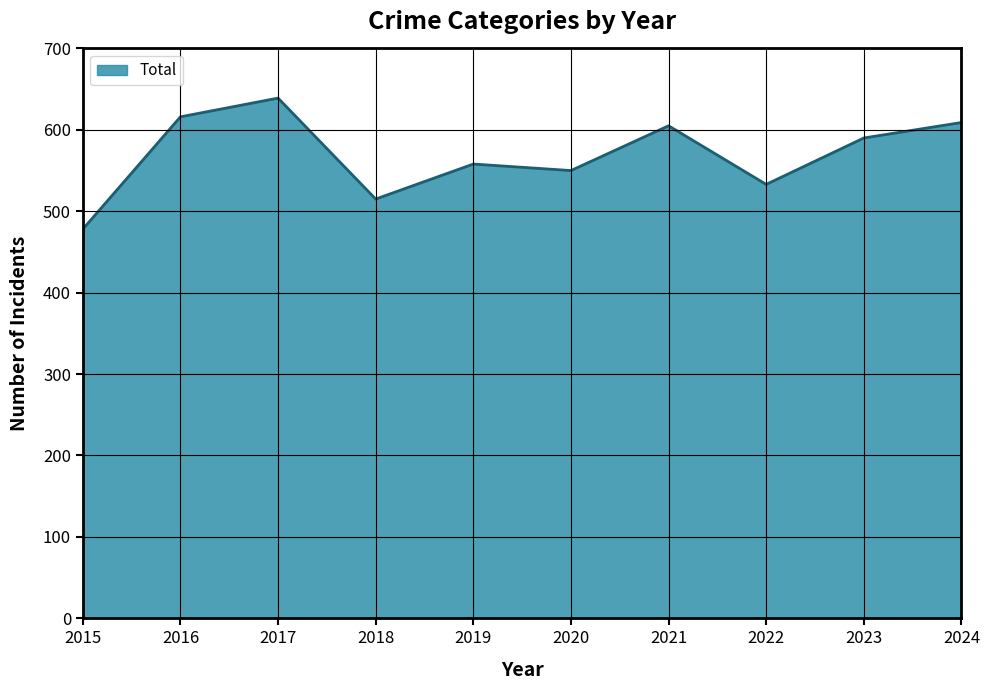

True or false: the data shows 558 at 2019.

True